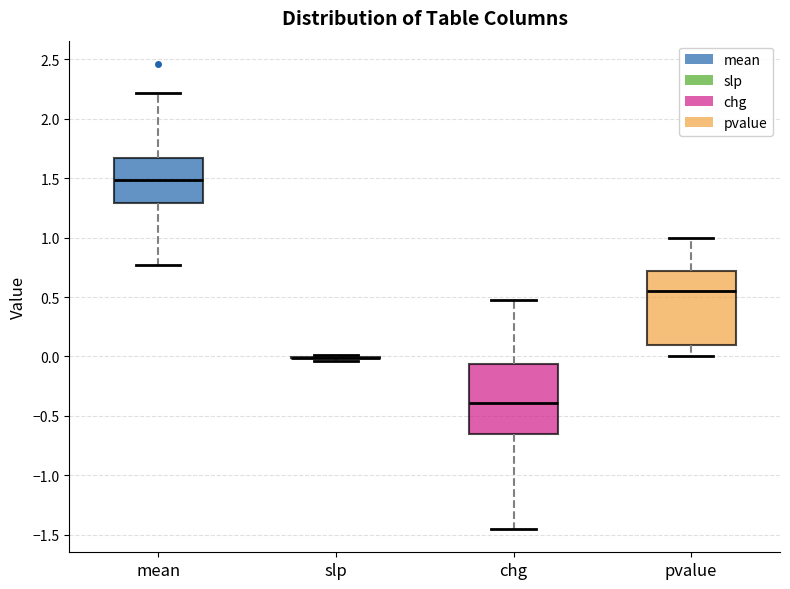

Reading left to right, transcribe this box plot: for each box, give where its median line is, the range the box spans, and where its two whiskers end, as read against the y-axis. The values are not printed on the chart, so give them approximately, as read against the axis.

mean: median 1.50, box 1.30 to 1.65, whiskers 0.75 to 2.20
slp: box collapsed to a line at 0.00, whiskers -0.05 to 0.00
chg: median -0.40, box -0.65 to -0.05, whiskers -1.45 to 0.45
pvalue: median 0.55, box 0.10 to 0.70, whiskers 0.00 to 1.00